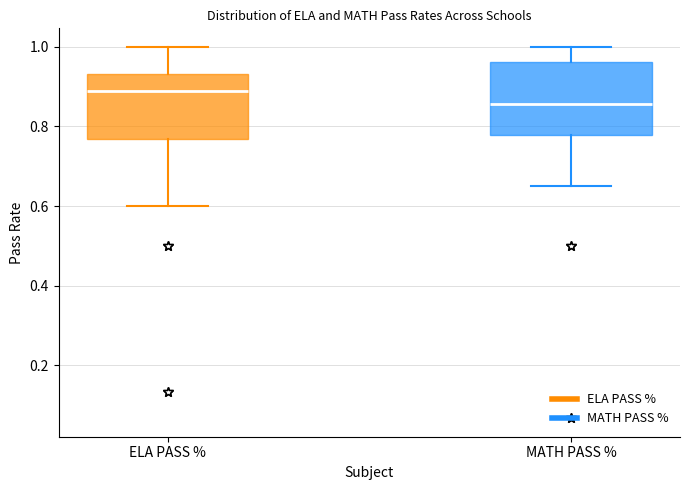

Where does the median line of the box for MATH PASS % sit on the y-axis? The values are not printed on the chart, so give them approximately, as read against the axis.

0.86